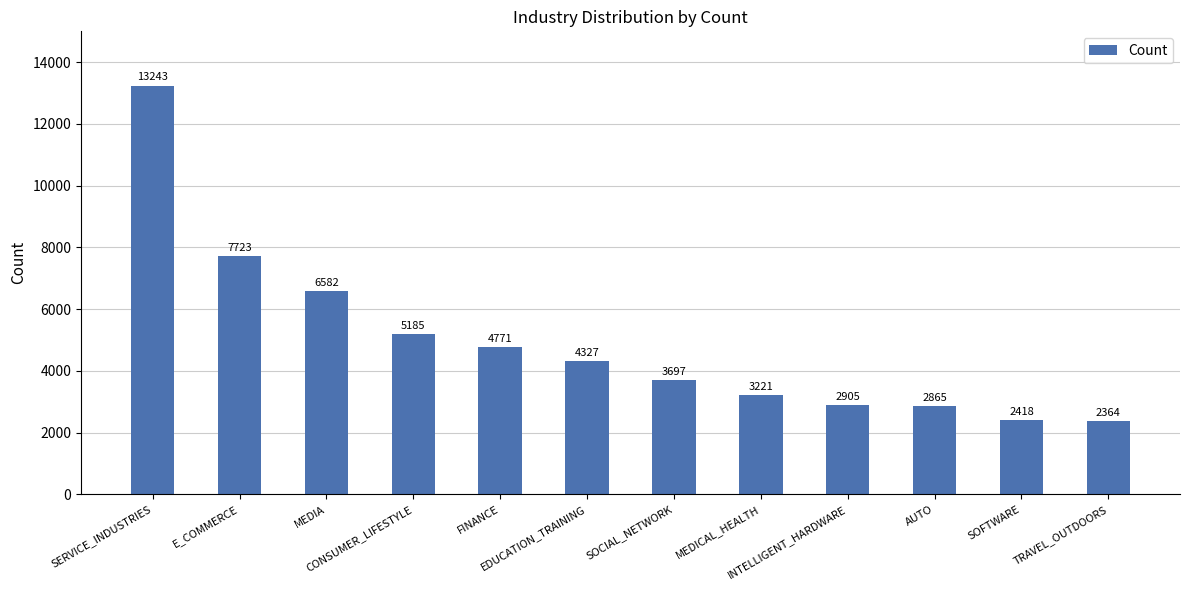

What is the change in value from SOCIAL_NETWORK to SOFTWARE?

-1279